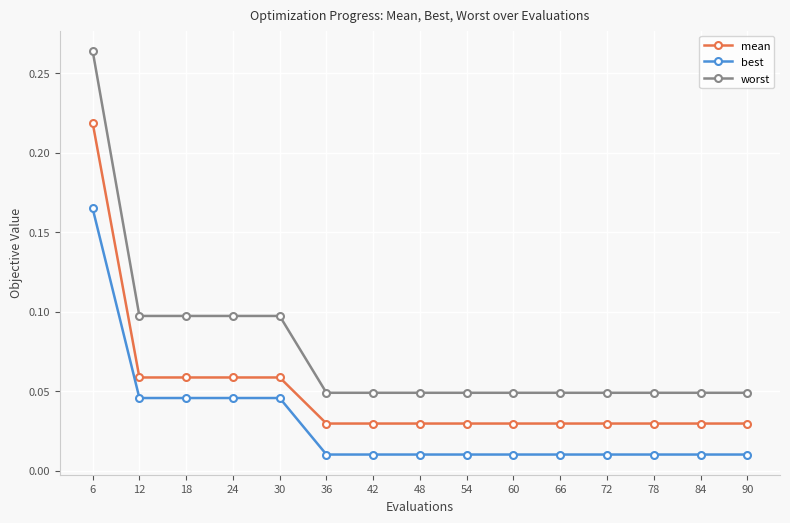

At how many categories does at least one series exceed 0?

15